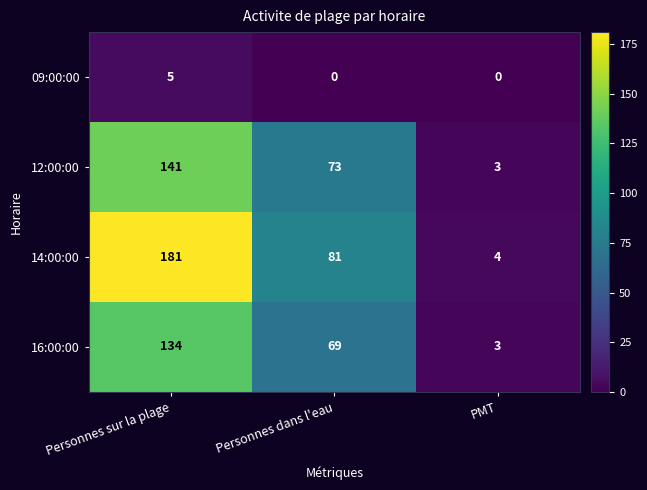

At which category is the sum across all series the highest?

Personnes sur la plage